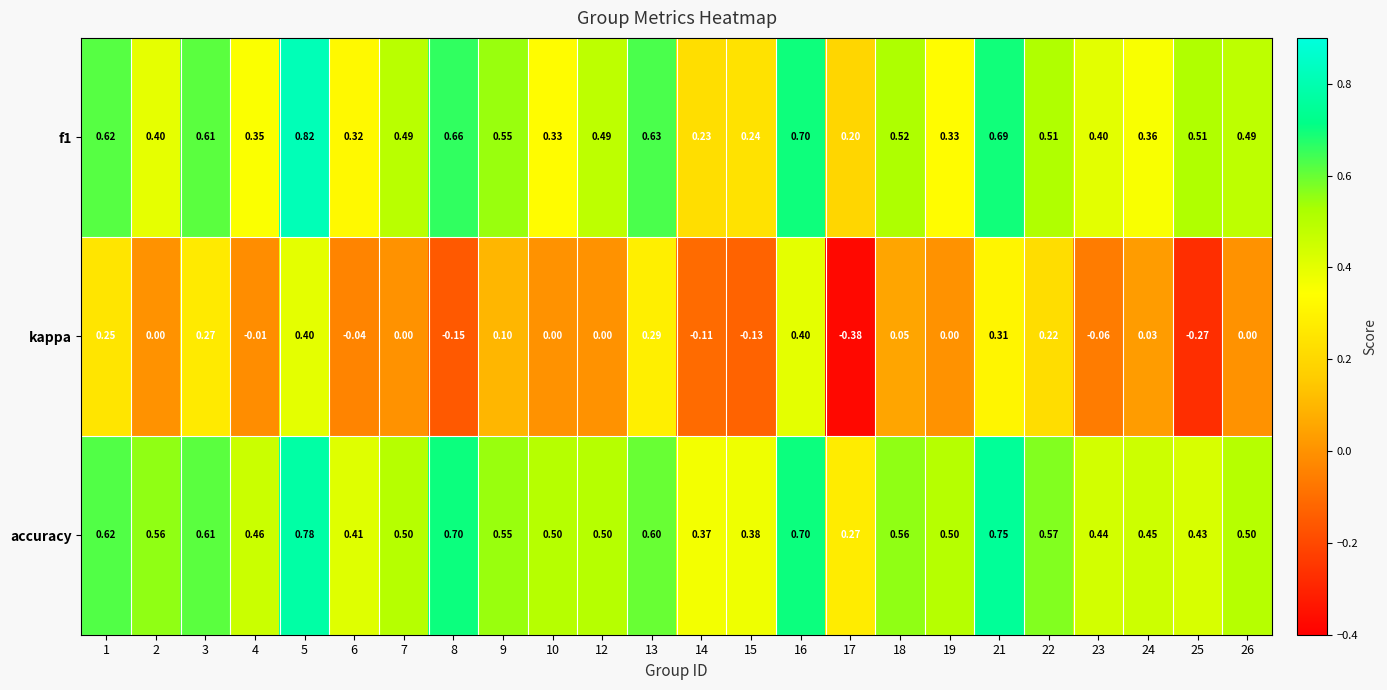

Is the value of kappa at 10 greater than the value of f1 at 1?

No